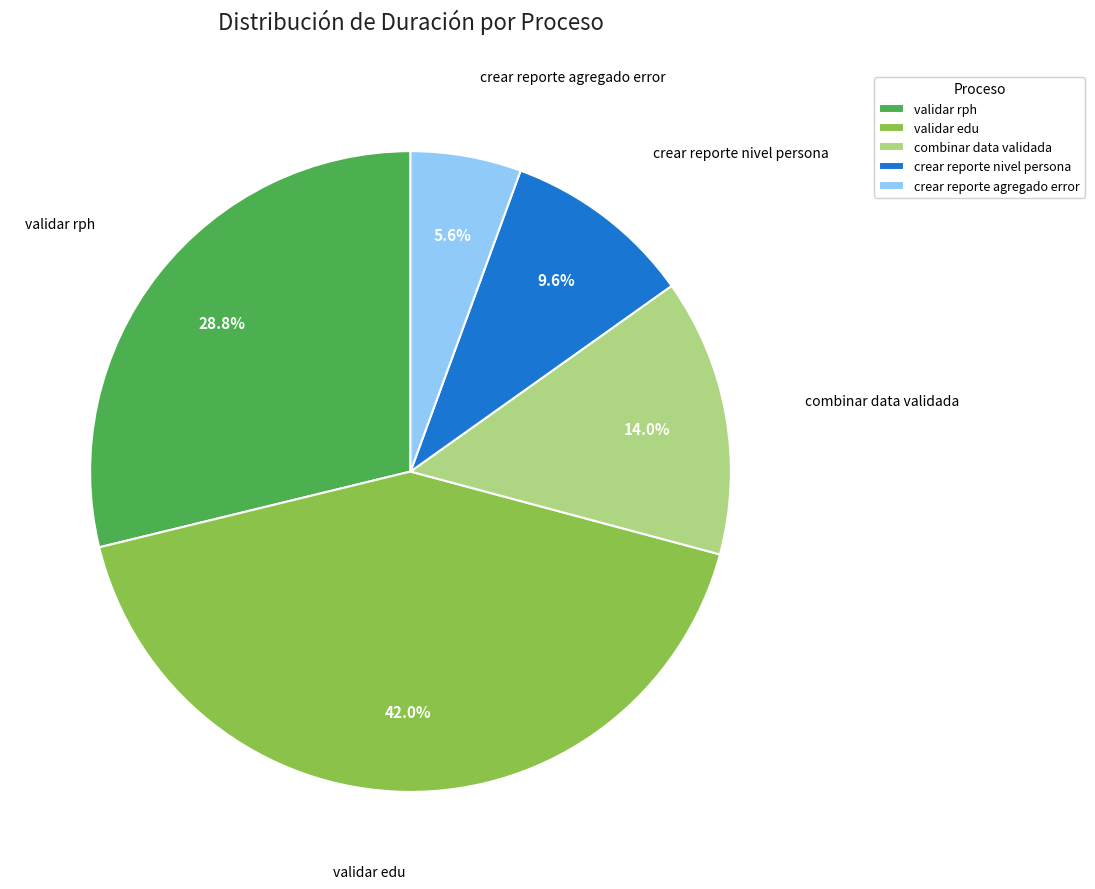

Rank the categories by value from highest to lowest.

validar edu, validar rph, combinar data validada, crear reporte nivel persona, crear reporte agregado error